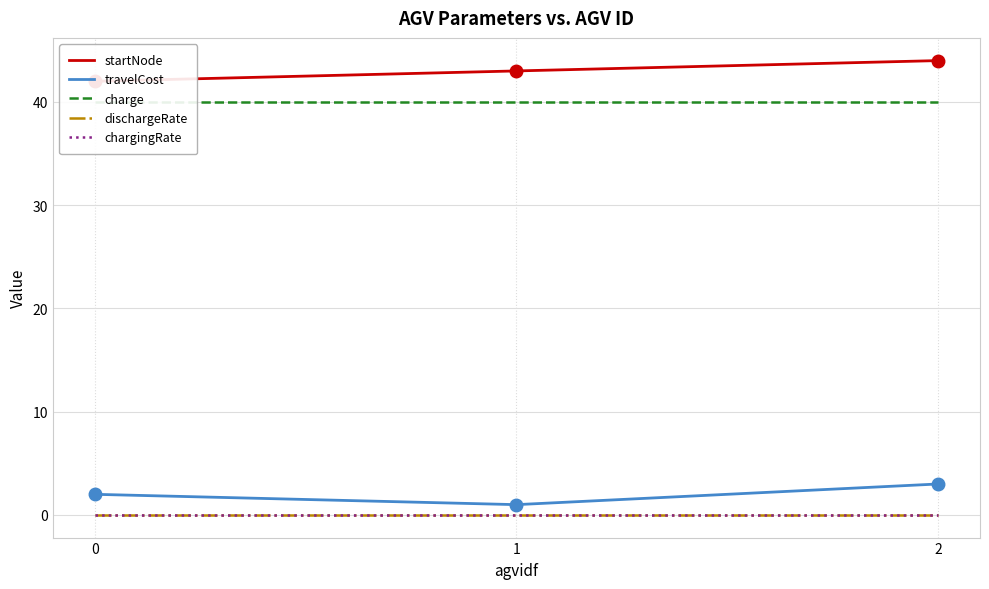

Which series has the largest range (max minus min)?

startNode